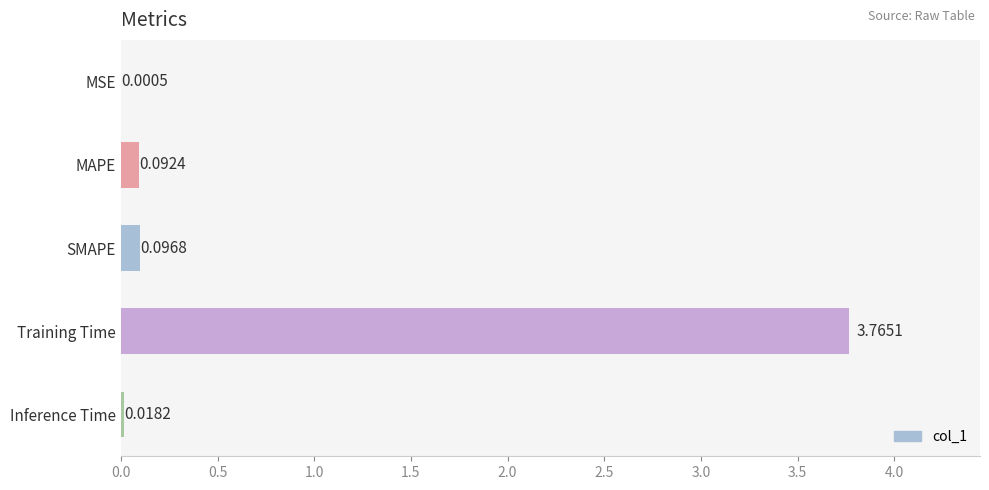

At which category does the chart reach its peak across all series?

Training Time